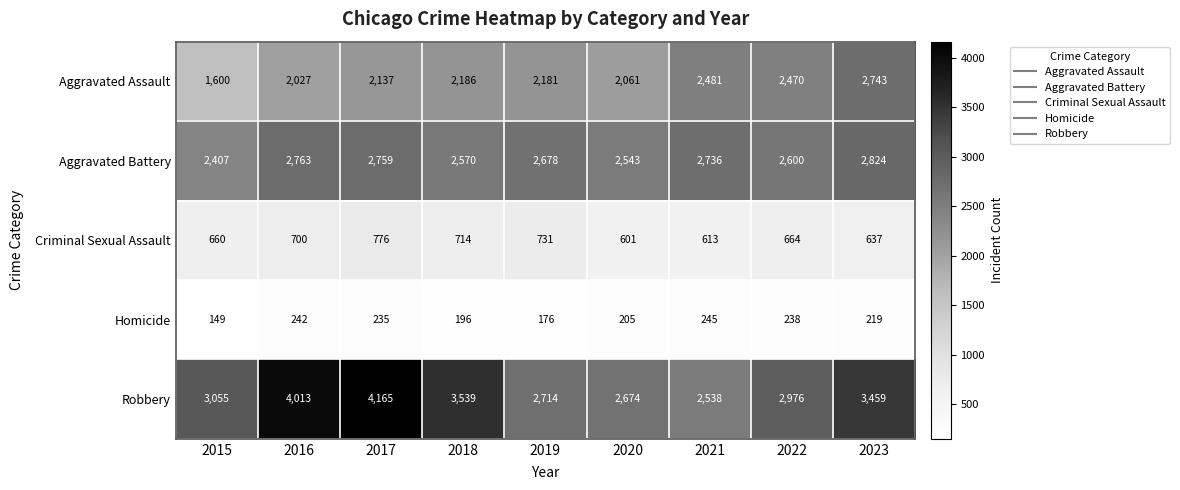

At which label does Homicide first exceed 219?

2016